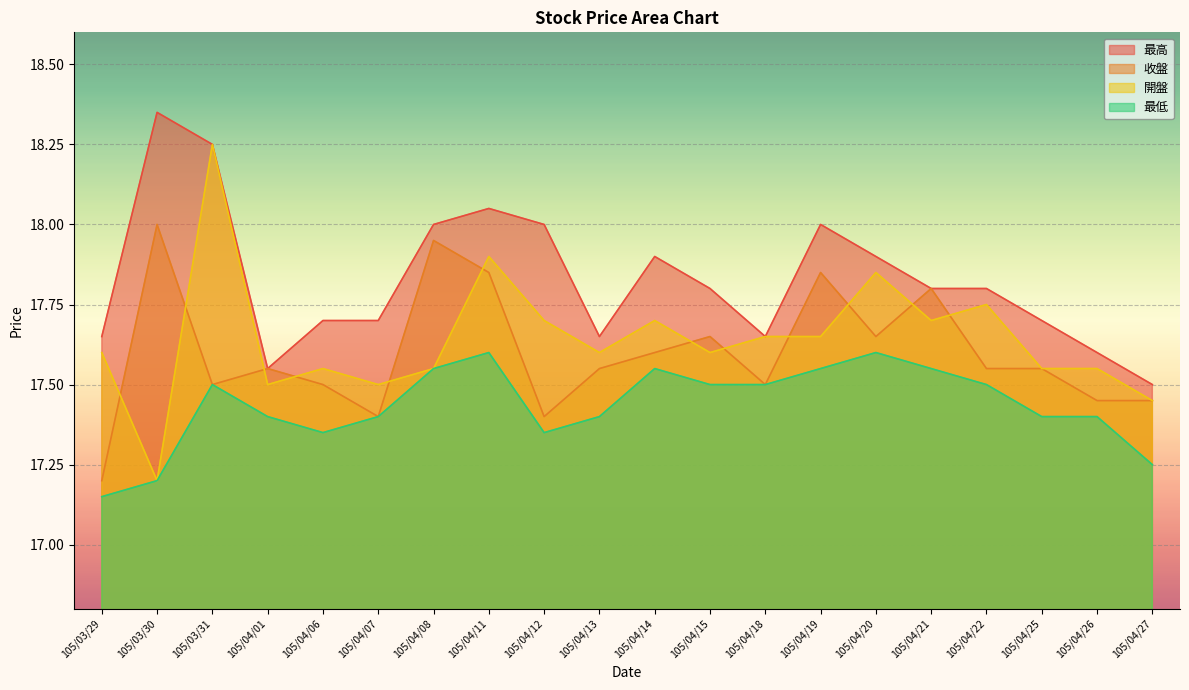

The 最低 series shows 10.2 at 105/03/31. True or false?

False